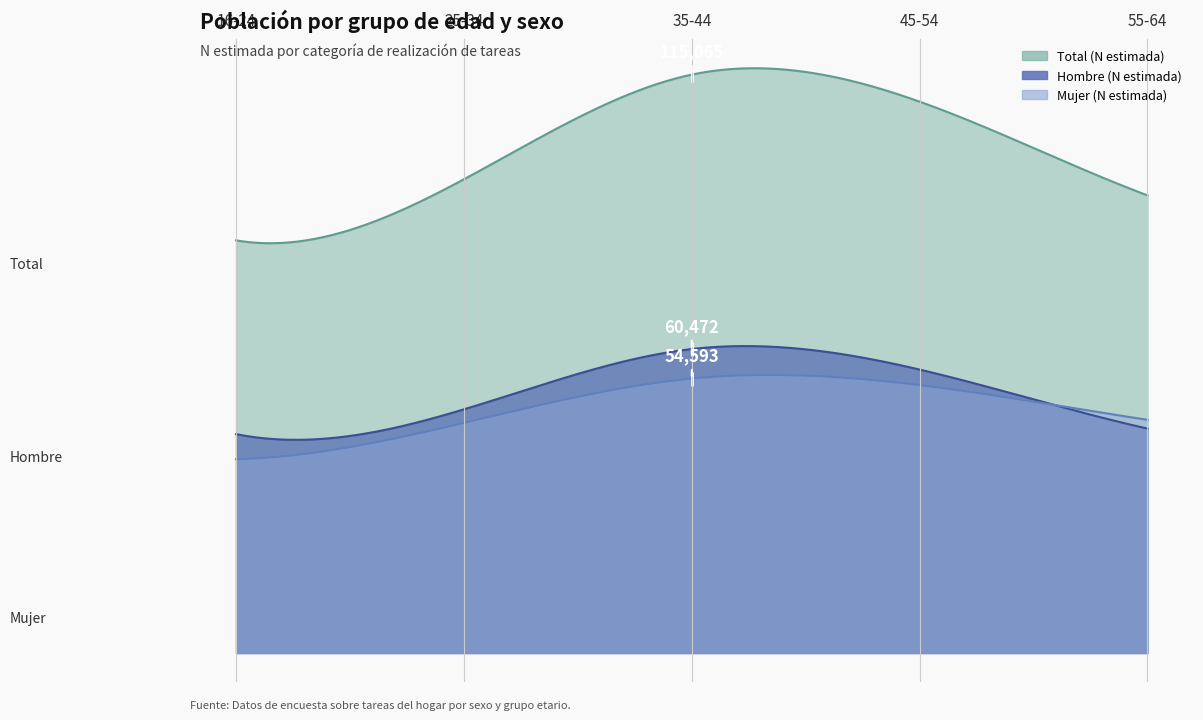

Is the value of Total (n muestra) at 45-54 greater than the value of Hombre (N estimada) at 45-54?

No